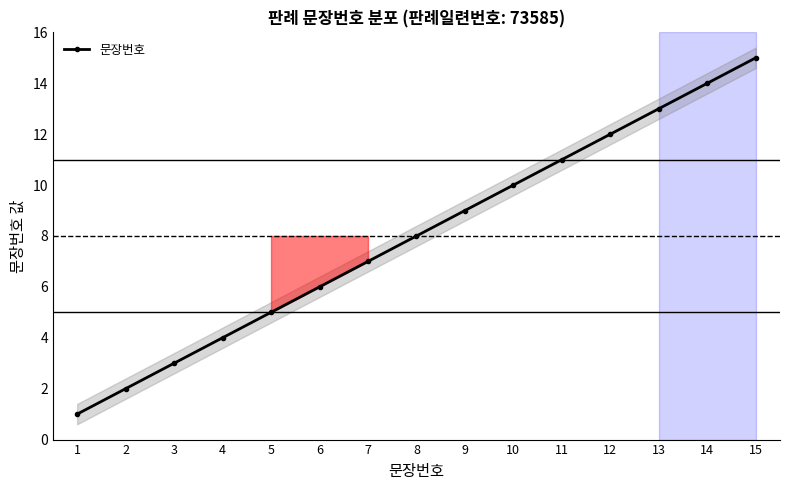

Read the value at 10, to the nearest 10.

10